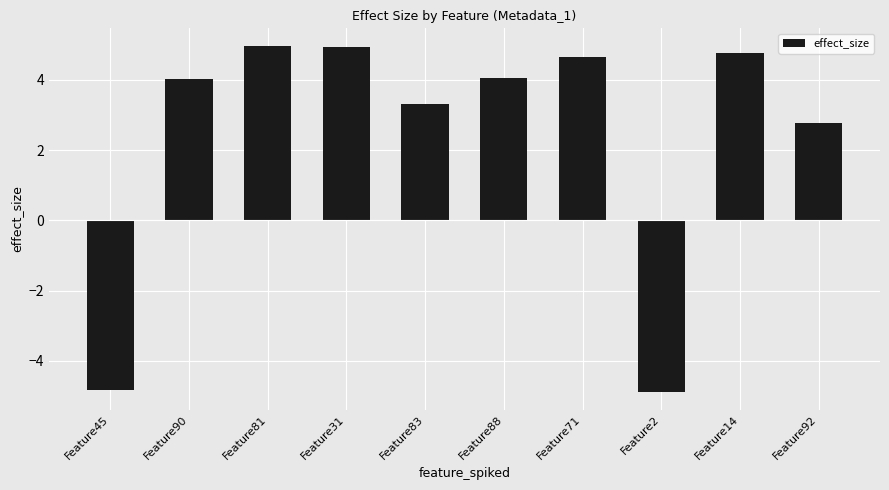

What is the smallest value displayed?

-4.9